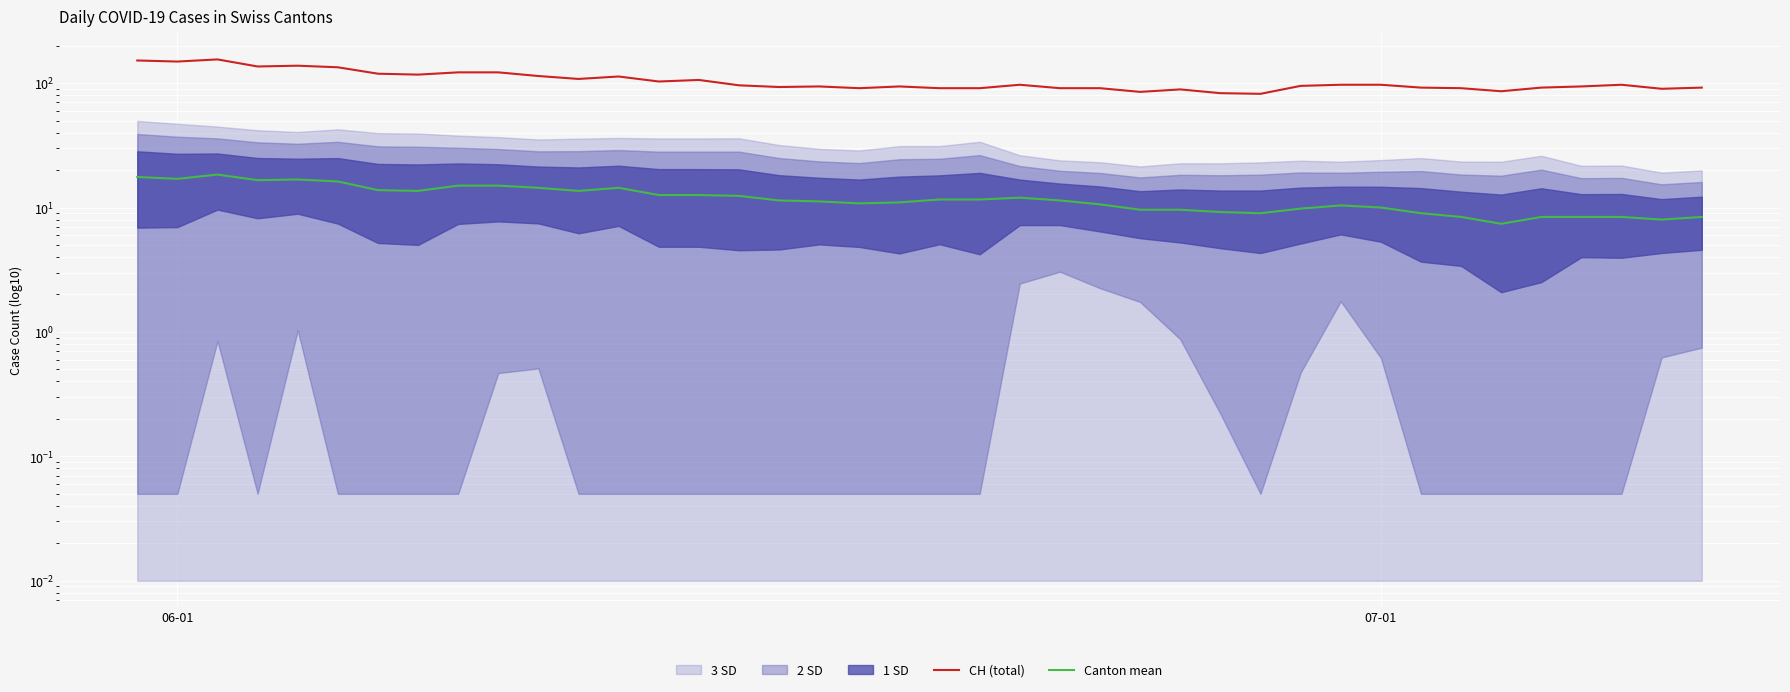

What is the value of the Canton mean point at the 40th from the left?

8.4